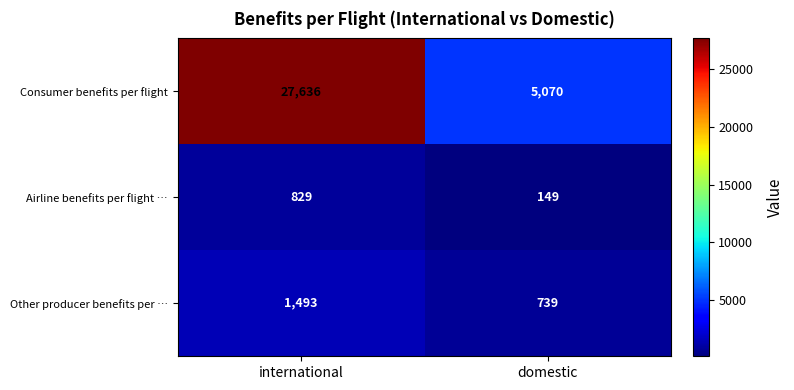

What is the difference between the highest and lowest values at domestic?

4921